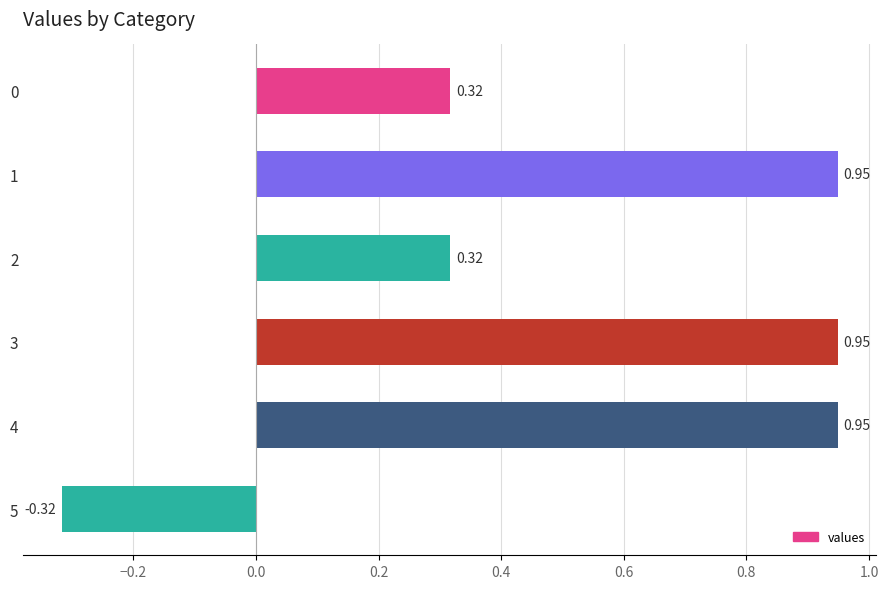

What is the difference between the second highest and second lowest values?

0.6